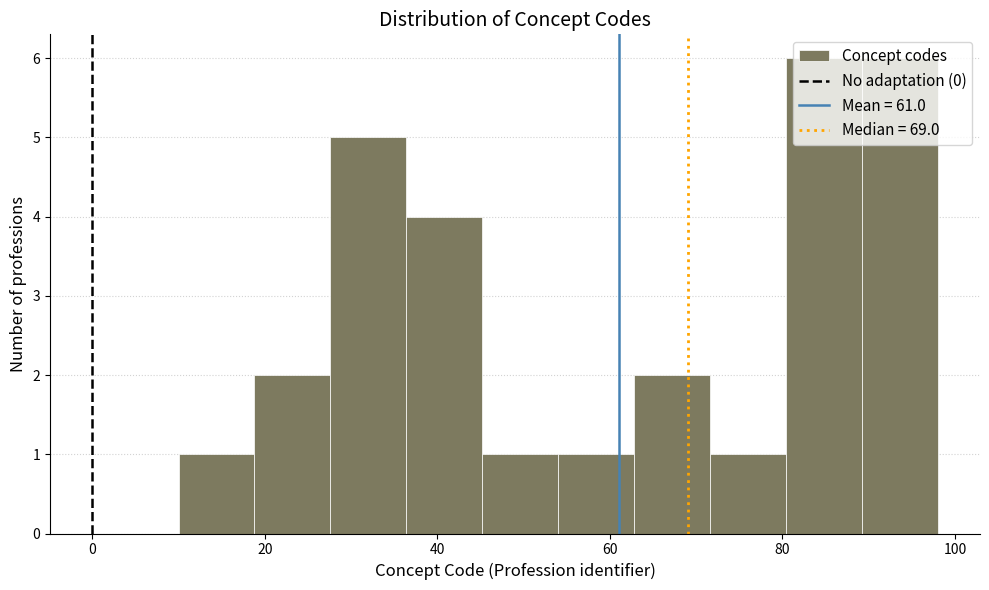

Reading left to right, list every bar in this chart as the range it spans on the x-axis followed by its height. Neither the bar edges nor the heights are printed on the chart, so give them approximately, as read against the axes.

10.0 to 18.8: 1
18.8 to 27.6: 2
27.6 to 36.4: 5
36.4 to 45.2: 4
45.2 to 54.0: 1
54.0 to 62.8: 1
62.8 to 71.6: 2
71.6 to 80.4: 1
80.4 to 89.2: 6
89.2 to 98.0: 6